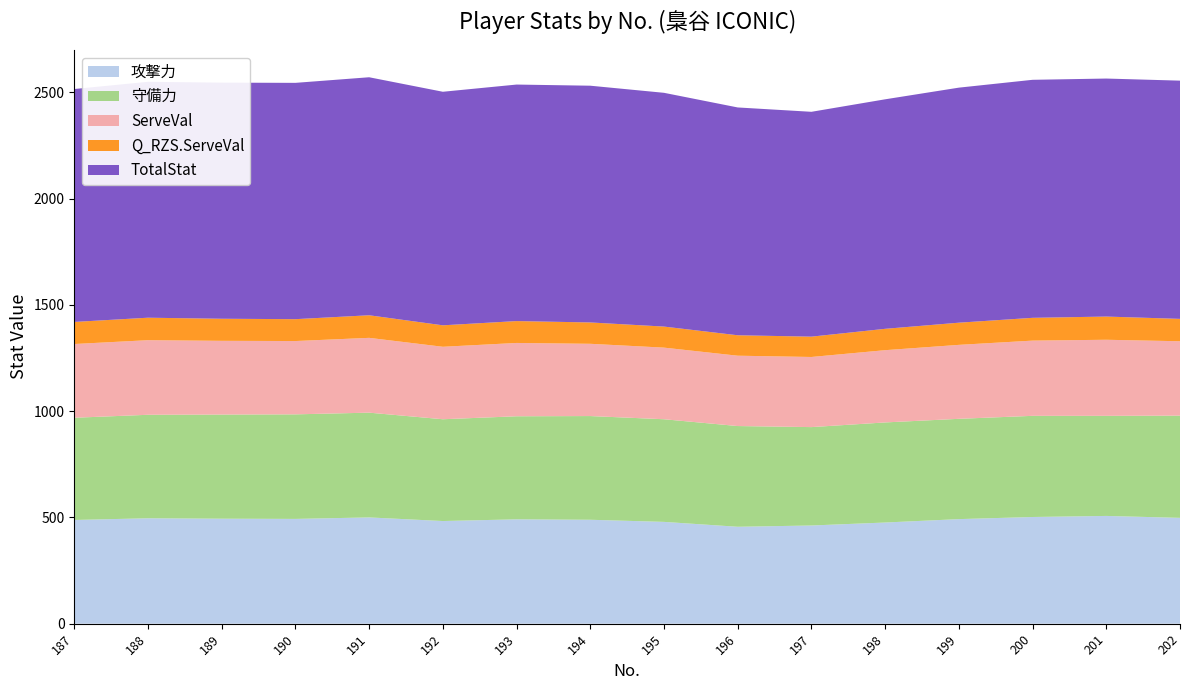

Reading right to left, extract all data points from this chart.

攻撃力: 498.0	507.0	502.0	492.0	476.0	462.0	456.0	479.0	489.0	491.0	483.0	500.0	493.0	494.0	496.0	488.0
守備力: 481.0	471.0	476.0	472.0	471.0	463.0	474.0	483.0	488.0	485.0	479.0	493.0	492.0	490.0	487.0	481.0
ServeVal: 350.0	358.0	354.0	348.0	340.0	330.0	331.0	337.0	340.0	345.0	341.0	352.0	345.0	347.0	351.0	347.0
Q_RZS.ServeVal: 105.3	109.2	107.2	104.3	100.5	95.7	96.2	99.0	100.5	102.9	101.0	106.3	102.9	103.8	105.8	103.8
TotalStat: 1121.0	1120.0	1120.0	1106.0	1080.0	1058.0	1072.0	1100.0	1114.0	1113.0	1099.0	1120.0	1112.0	1111.0	1110.0	1096.0